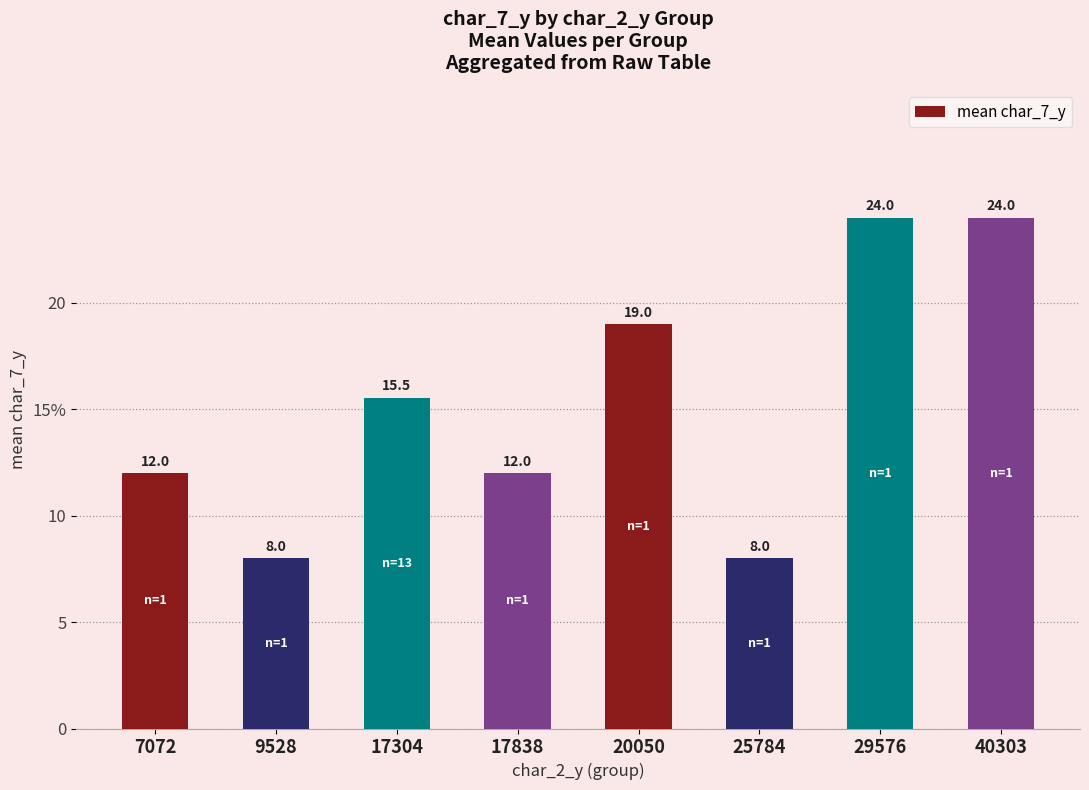

What is the difference between the values at 9528 and 7072?

4.0